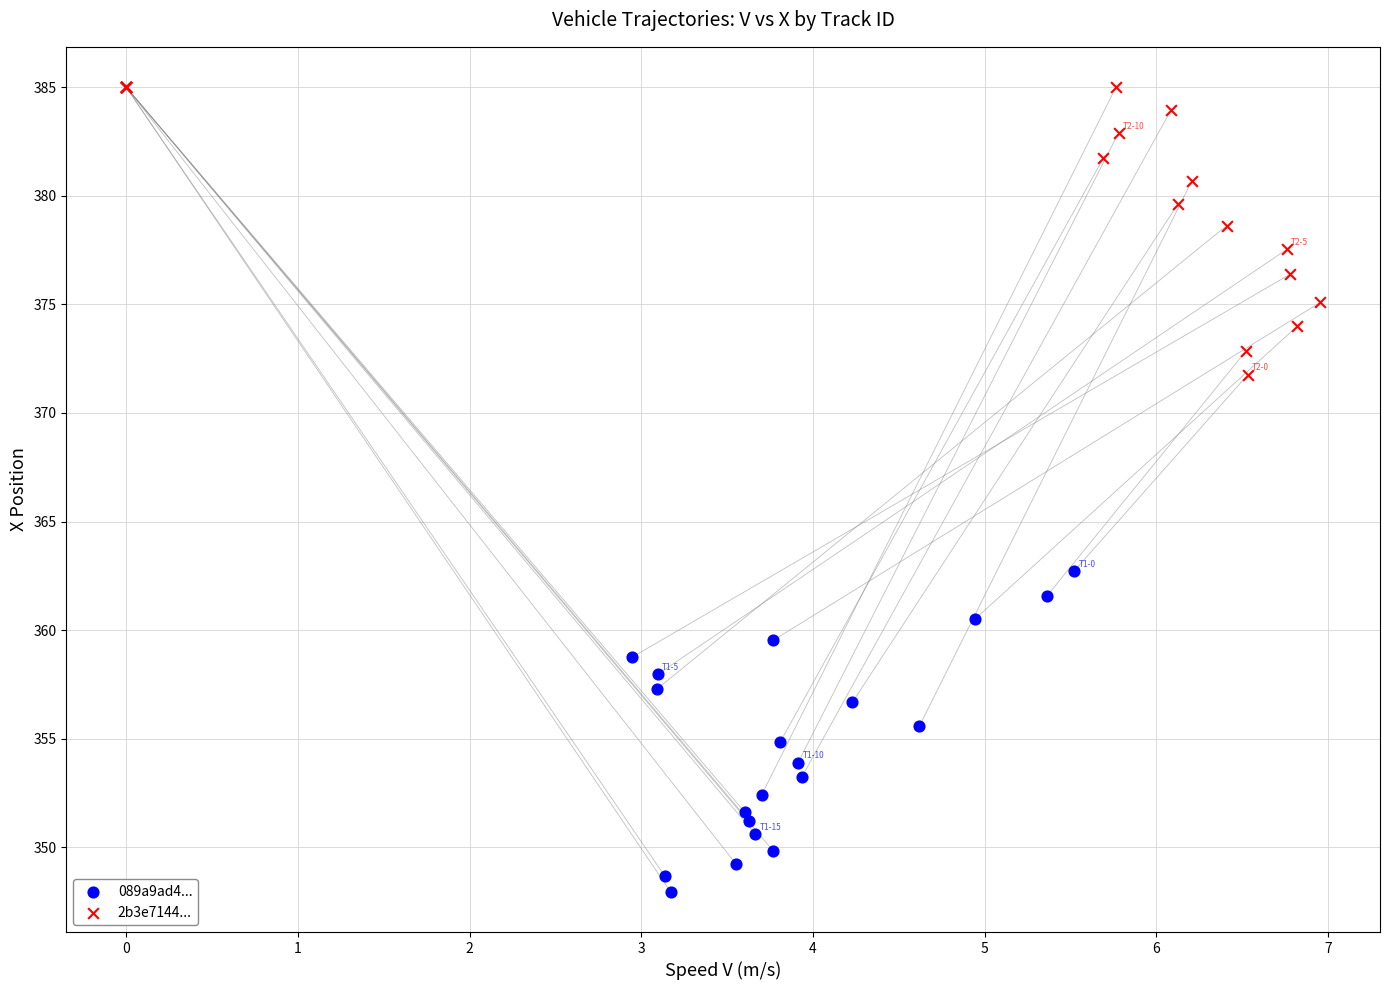

Which series contains the lowest Y value?

089a9ad4...